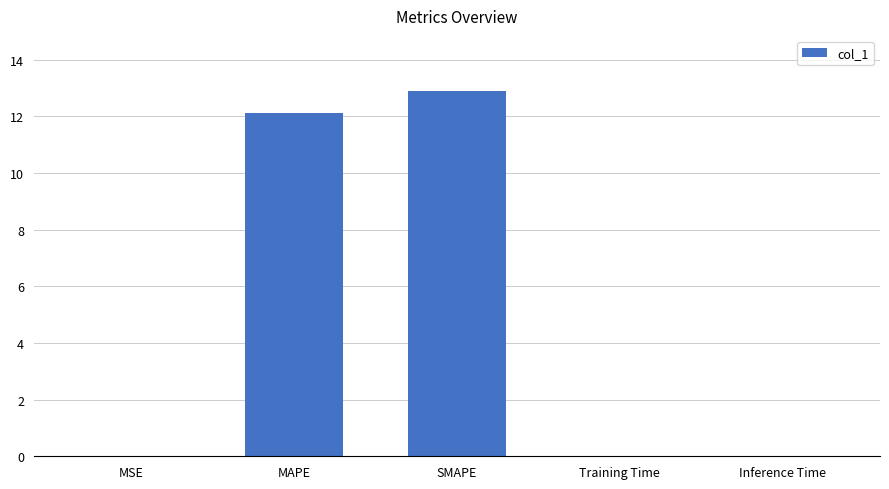

Which has a higher value, Training Time or SMAPE?

SMAPE